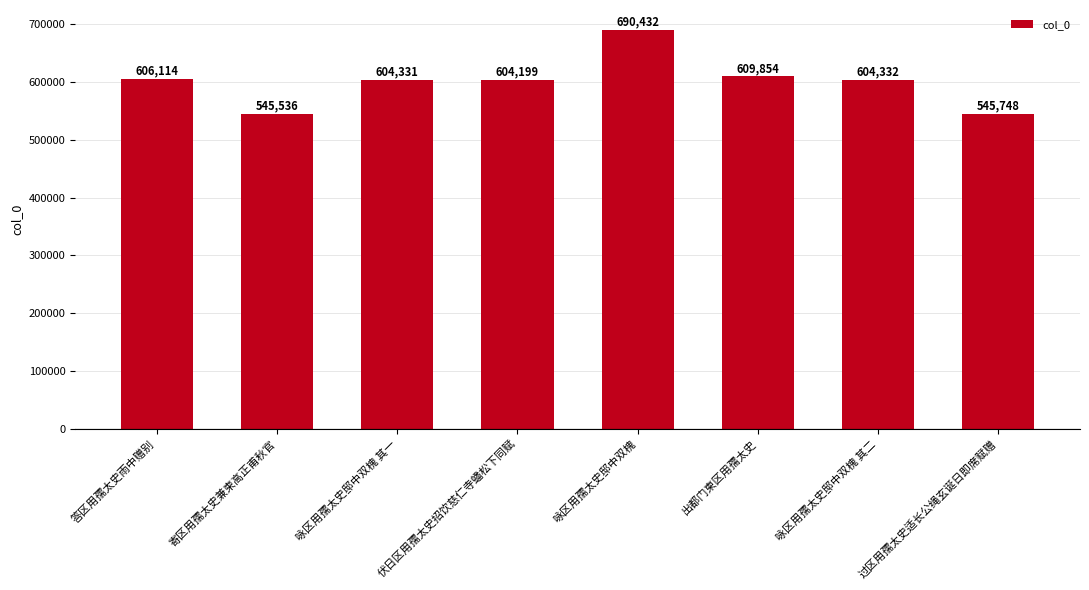

List the labels in order of value, smallest first.

寄区用孺太史兼柬高正甫秋官, 过区用孺太史适长公绳玄诞日即席赋赠, 伏日区用孺太史招饮慈仁寺蟠松下同赋, 咏区用孺太史邸中双槐 其一, 咏区用孺太史邸中双槐 其二, 答区用孺太史雨中赠别, 出都门柬区用孺太史, 咏区用孺太史邸中双槐